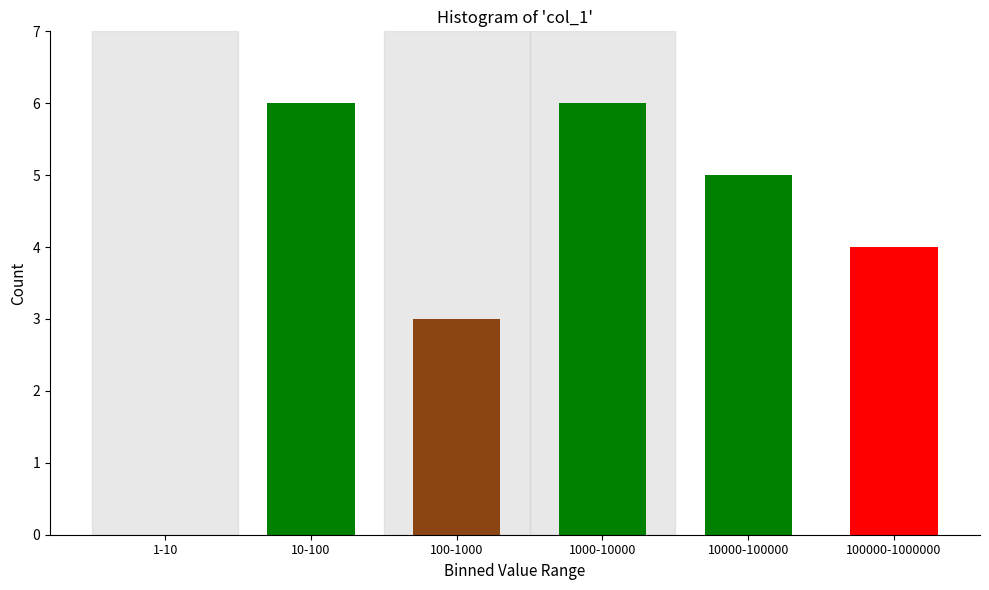

Reading left to right, transcribe all the data shown in this chart.

1-10=0	10-100=6	100-1000=3	1000-10000=6	10000-100000=5	100000-1000000=4